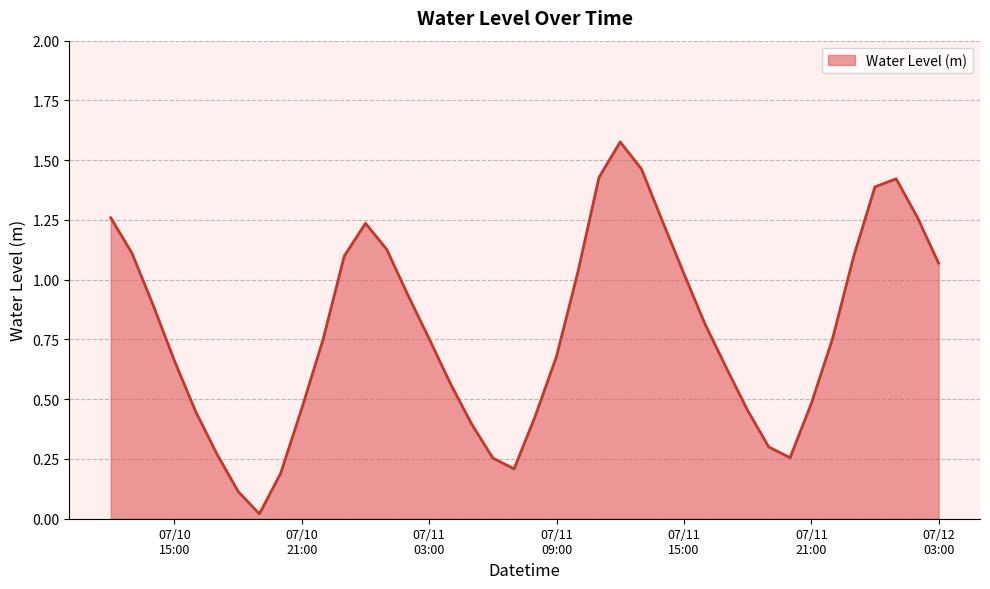

How many lines are shown in the chart?

1